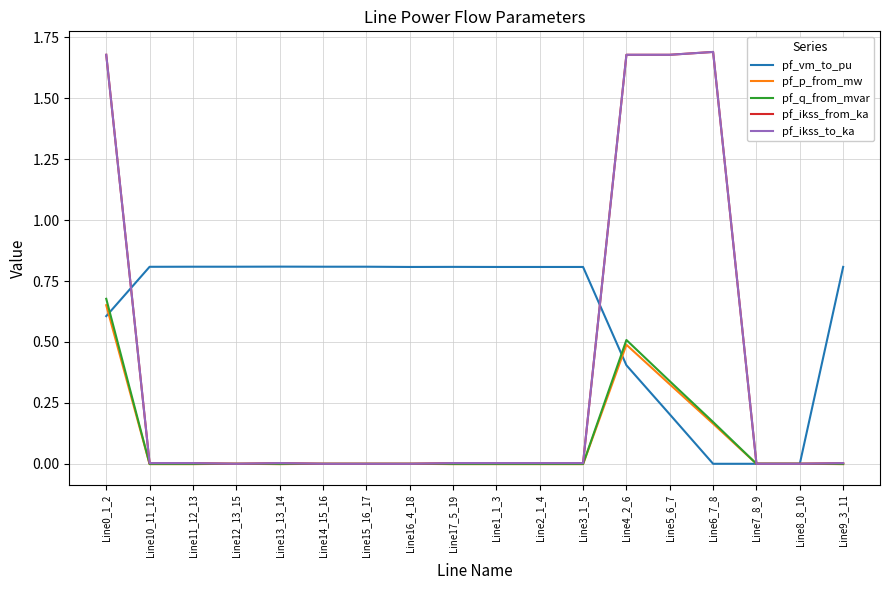

How many lines are shown in the chart?

5